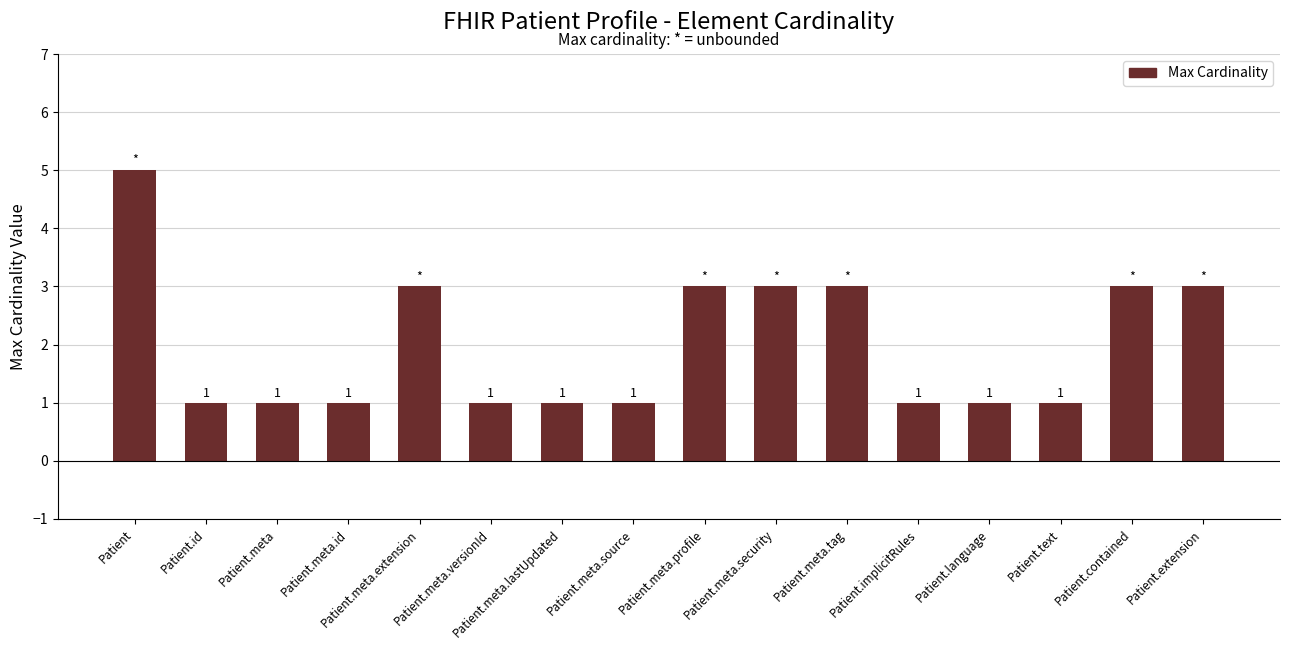

What is the ratio of the value at Patient.meta to the value at Patient.meta.extension?

0.3